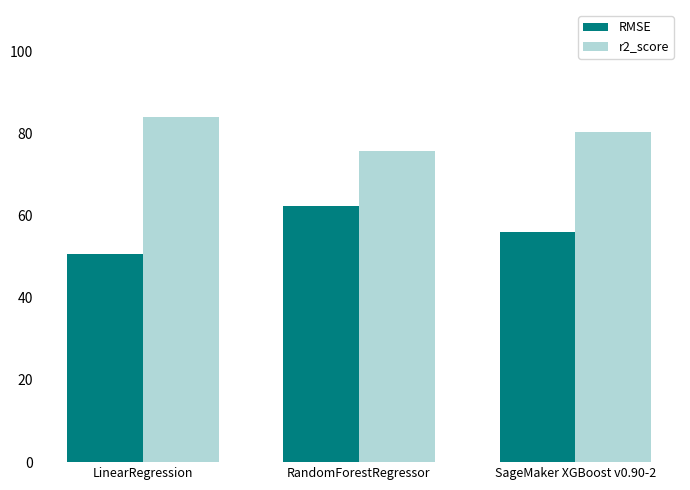

What position from the left is LinearRegression?

1